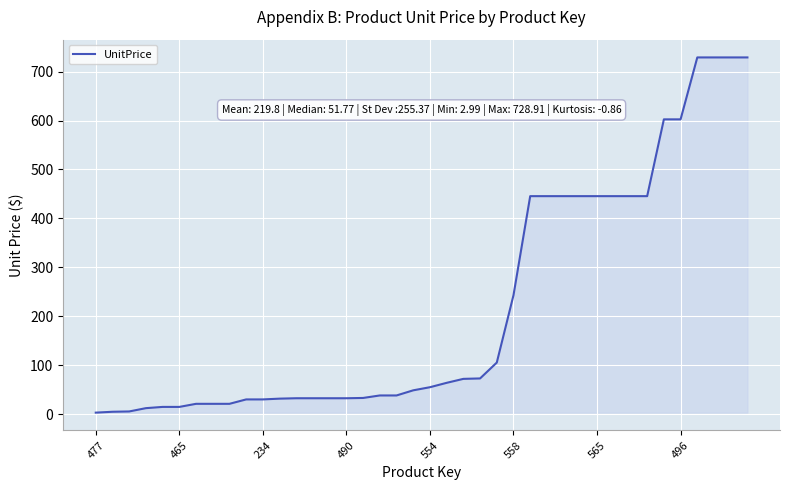

What is the greatest value displayed?

728.9